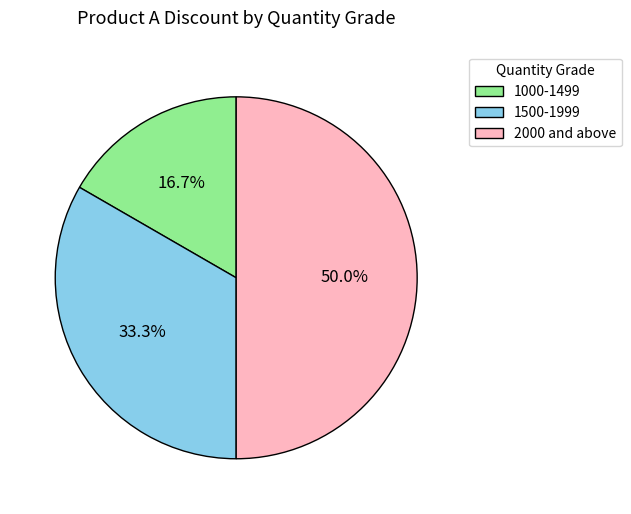

Is it true that 1500-1999 is 20% of the pie?

False